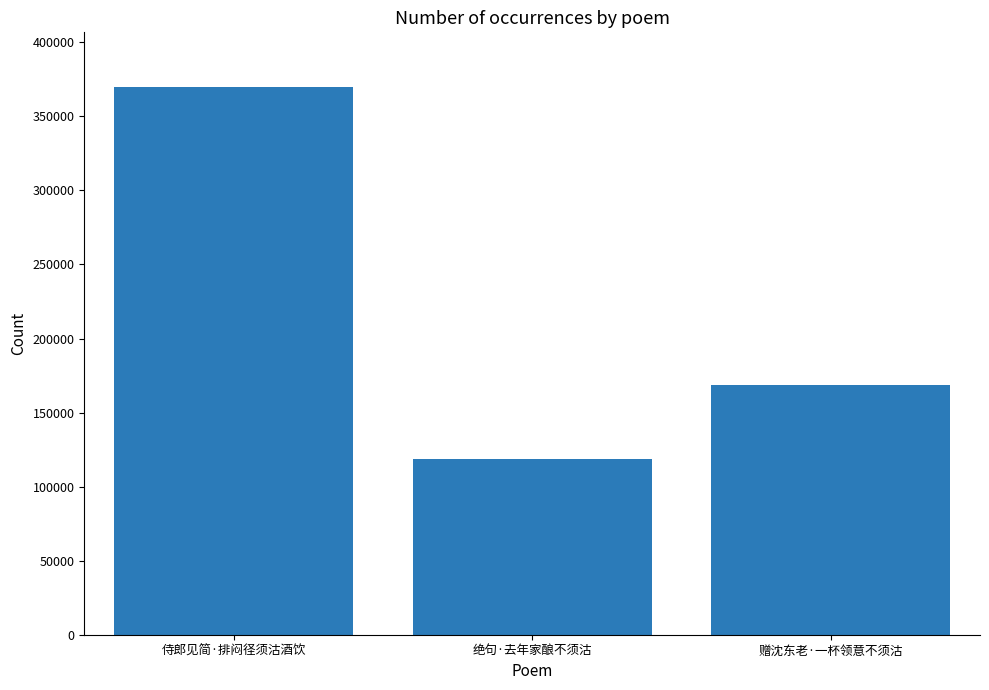

What is the greatest value displayed?

369783